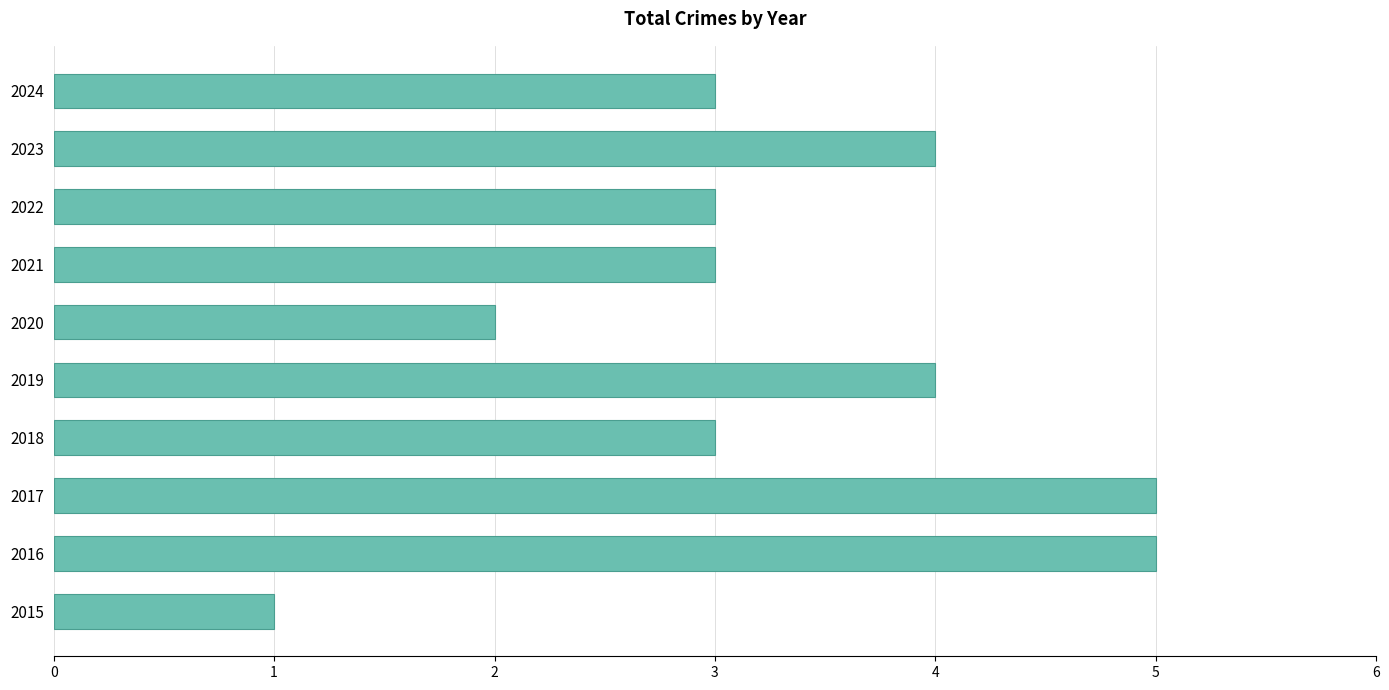

The value at 2015 is 2. True or false?

False